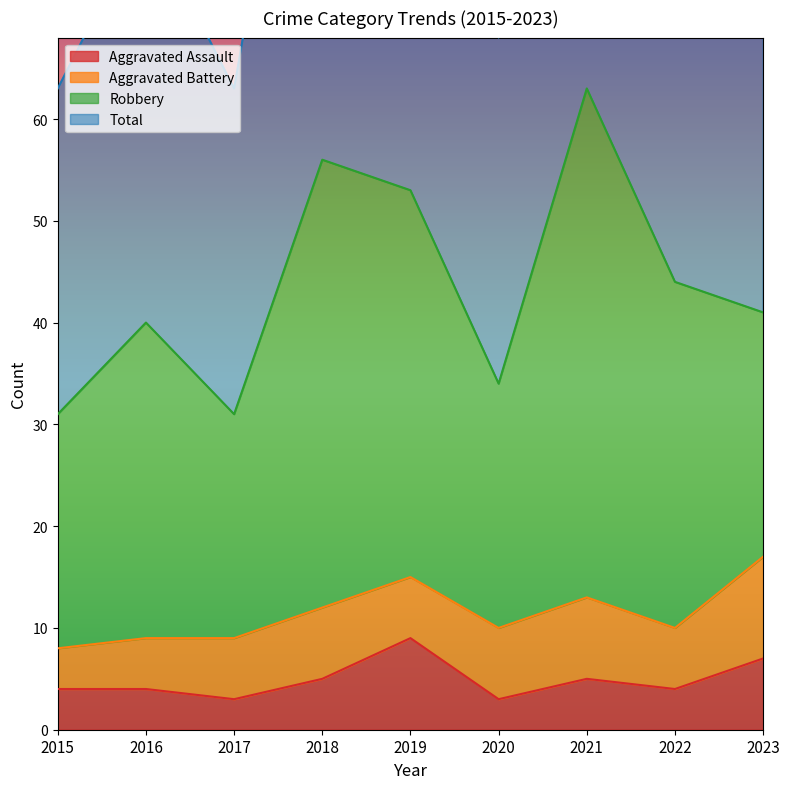

At which category is the sum across all series the highest?

2021